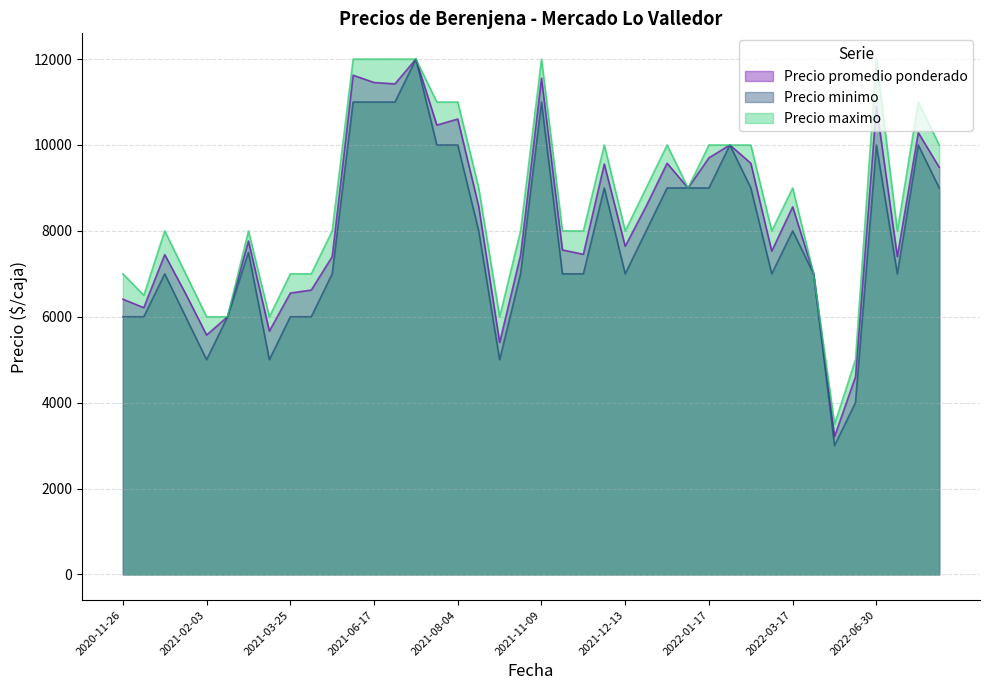

In Precio promedio ponderado, how many points are higher than both neighbors (excluding endpoints)?

12